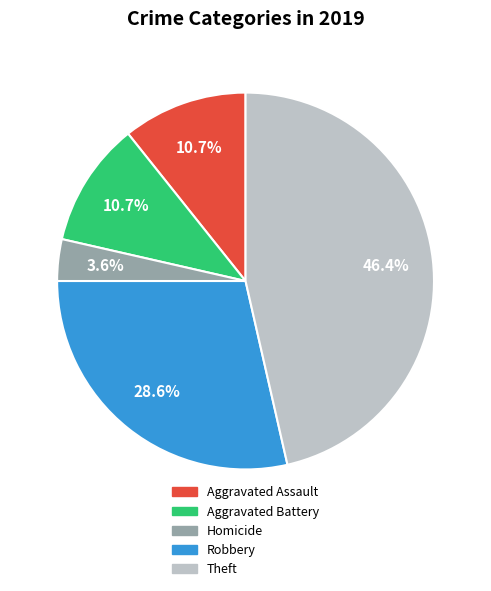

Is there a majority slice in this chart?

No